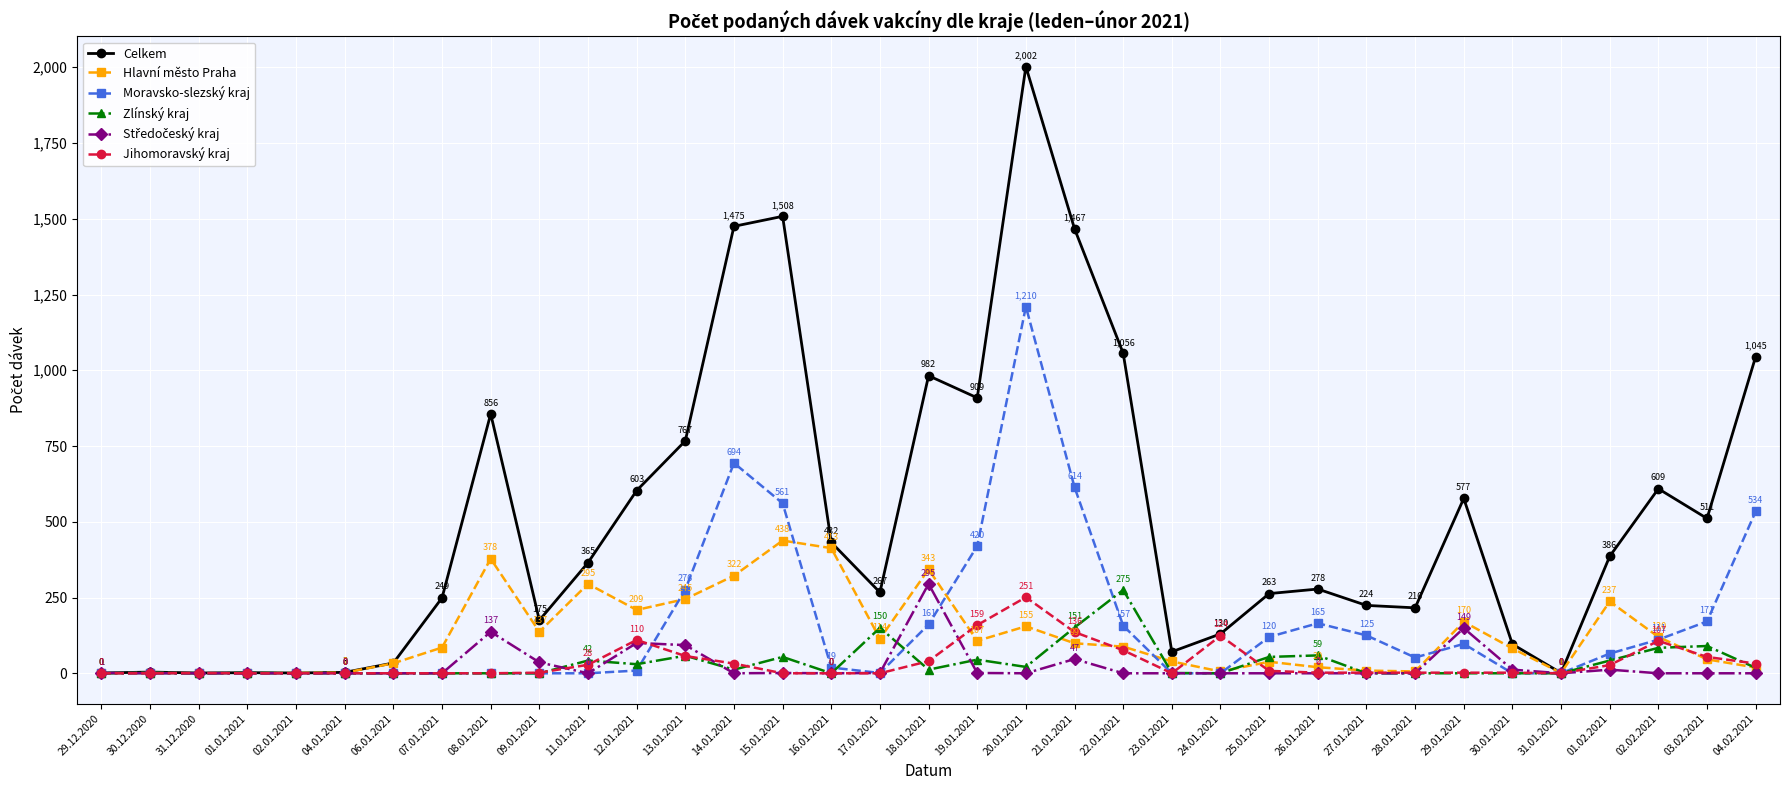

The value of Moravsko-slezský kraj at 13.01.2021 is 276. True or false?

True